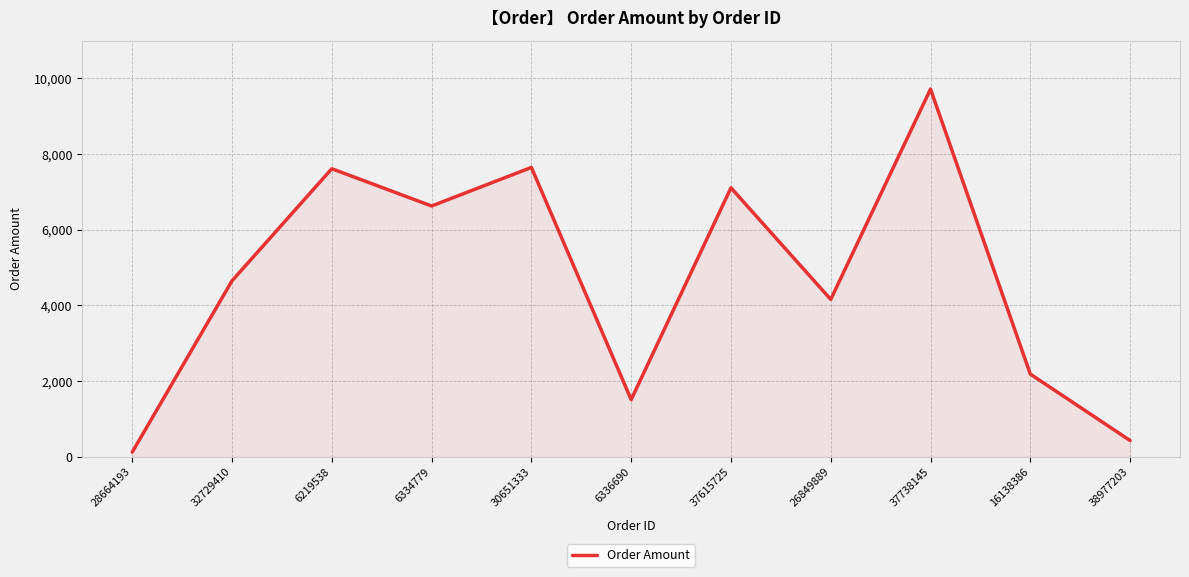

Approximately how many times larger is the value at 6334779 compared to 37615725?

0.9